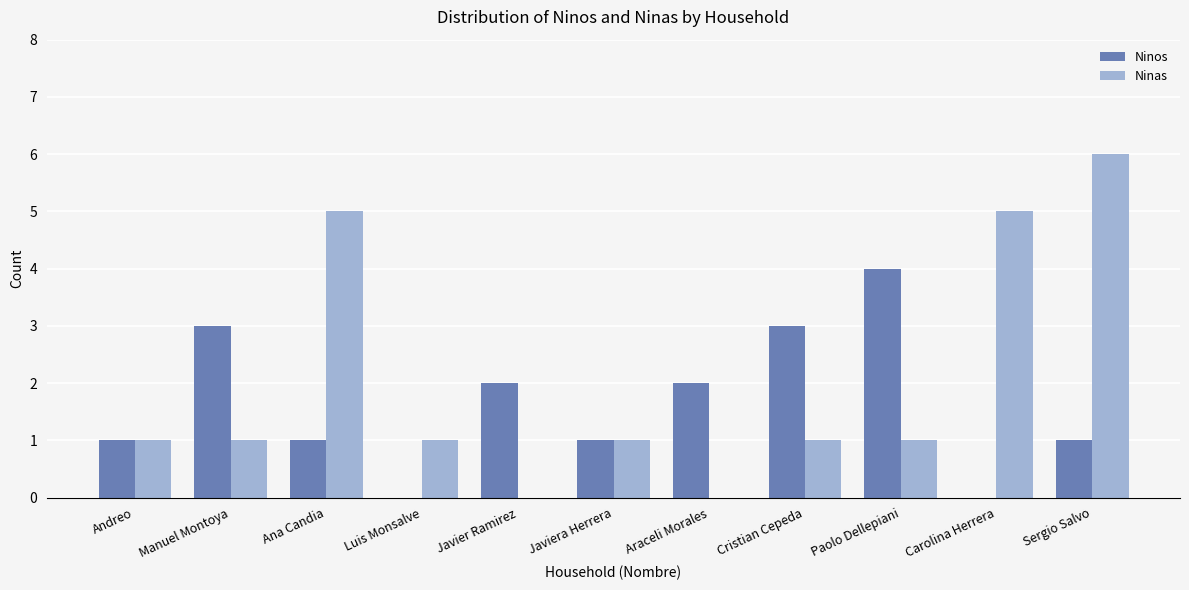

What is the average value of the Ninos series?

2